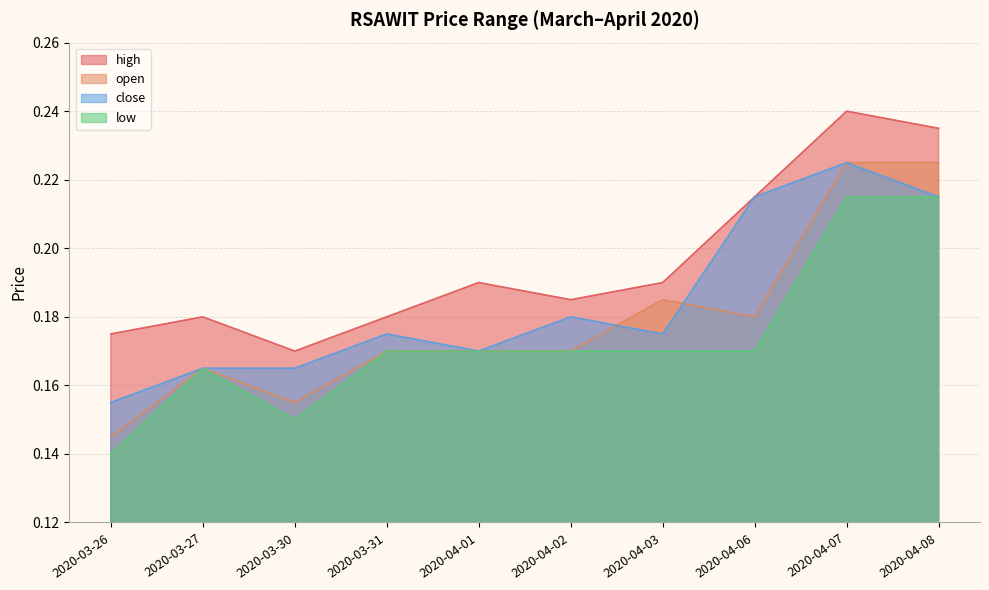

What position from the right is 2020-04-03?

4